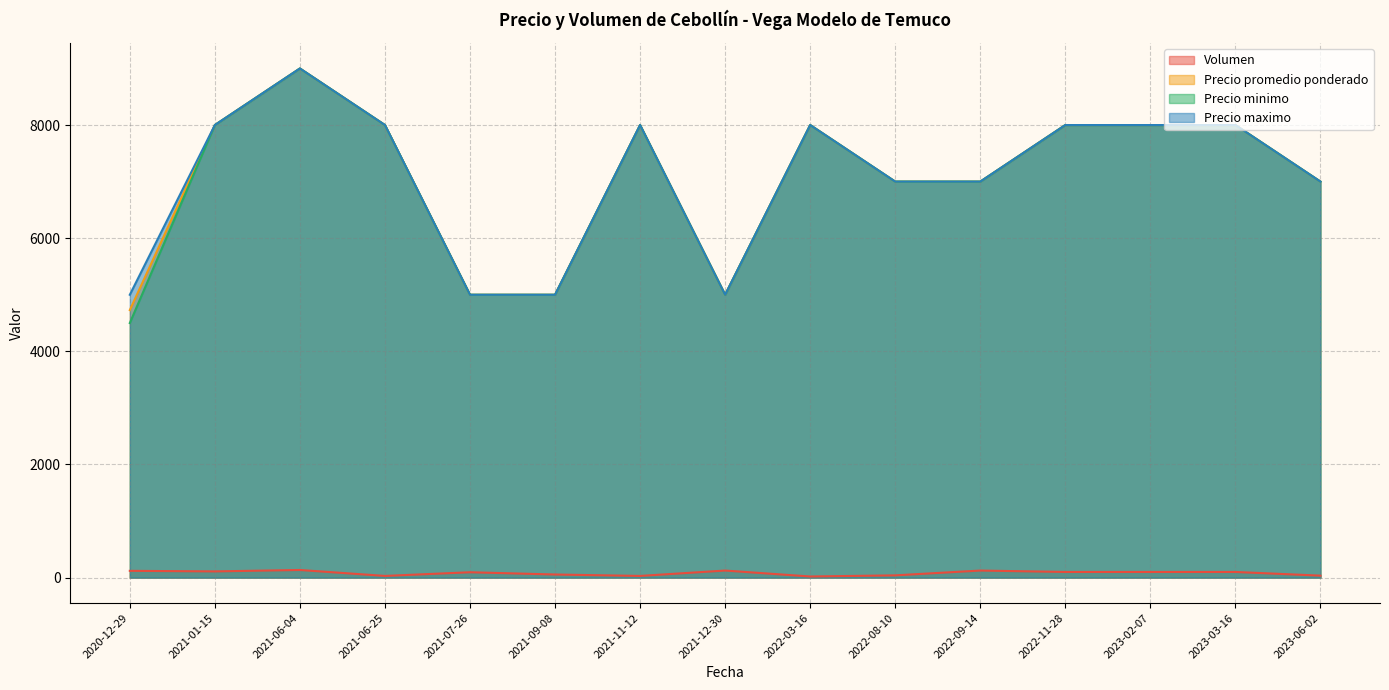

The value of Precio minimo at 2021-06-25 is 13383. True or false?

False